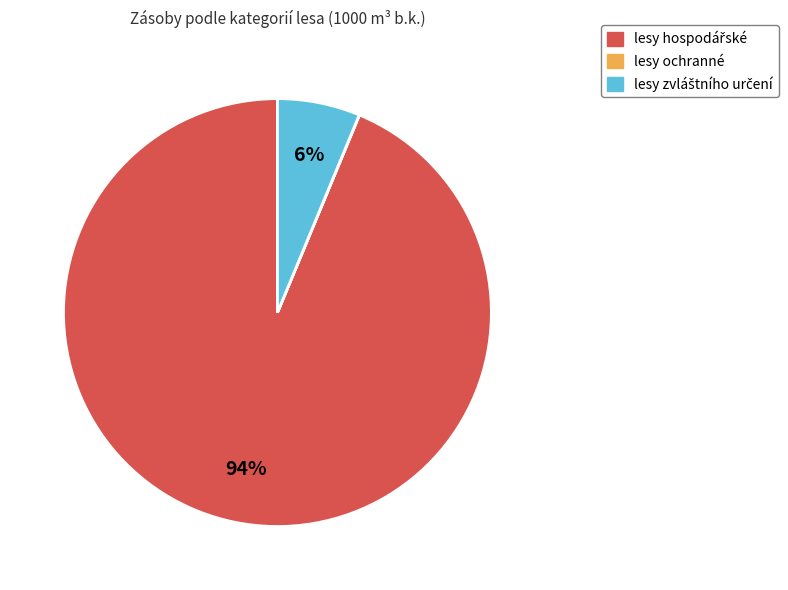

To the nearest percent, what is the average slice percentage?

33%